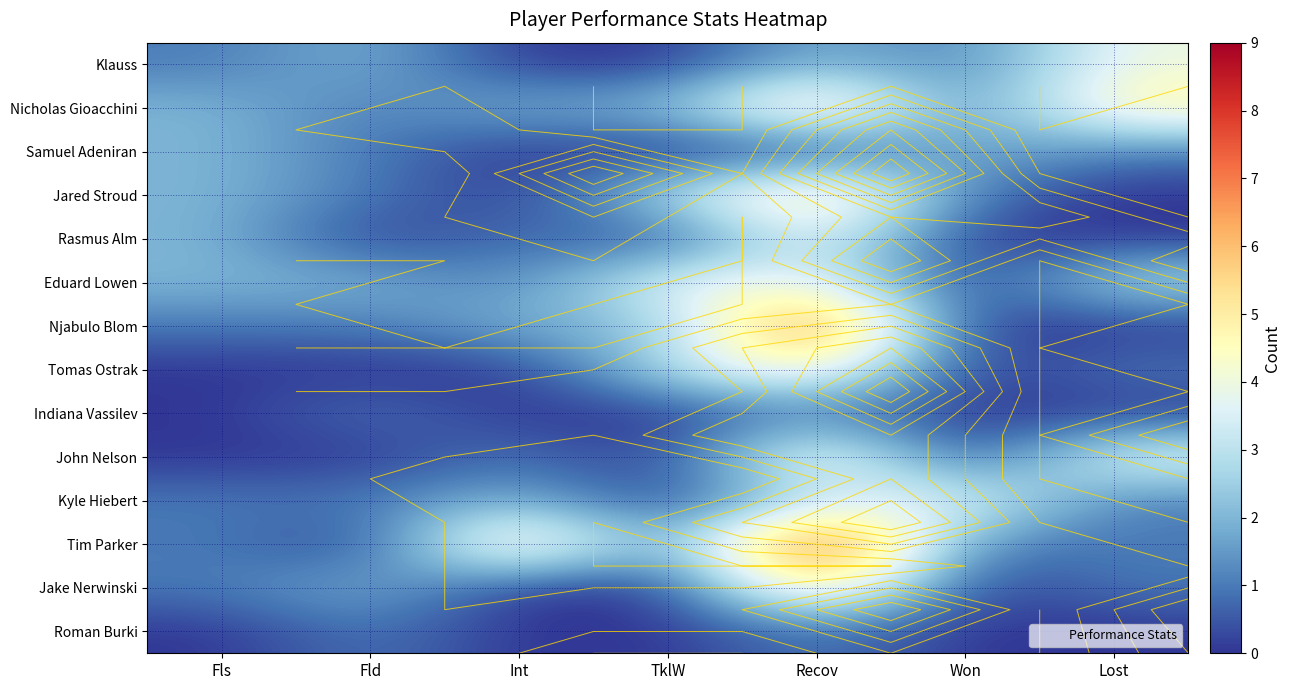

What is the sum of all John Nelson values?

10